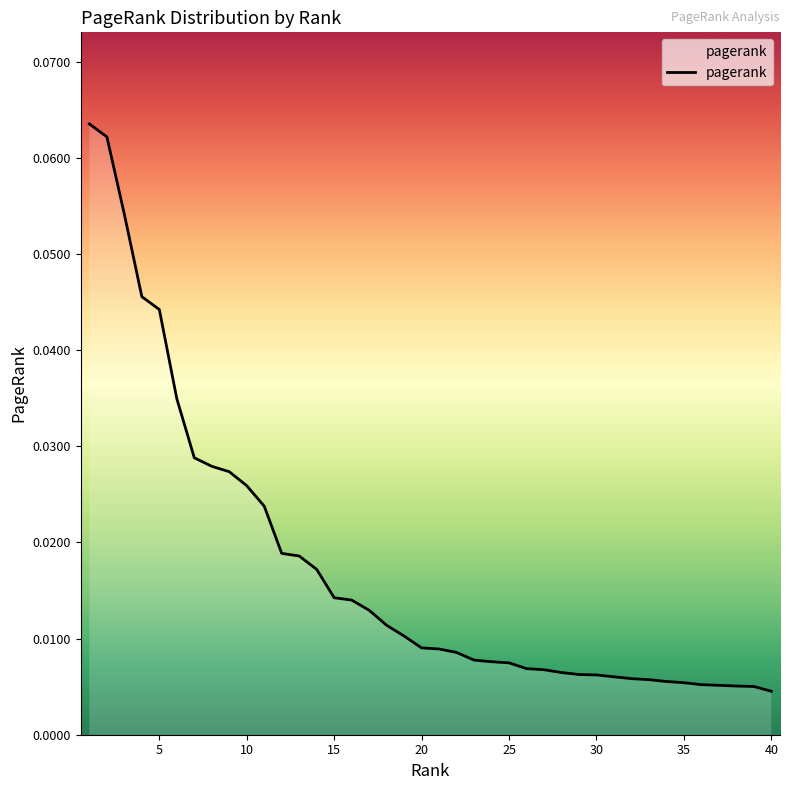

What is the difference between the second highest and minimum values?

0.1